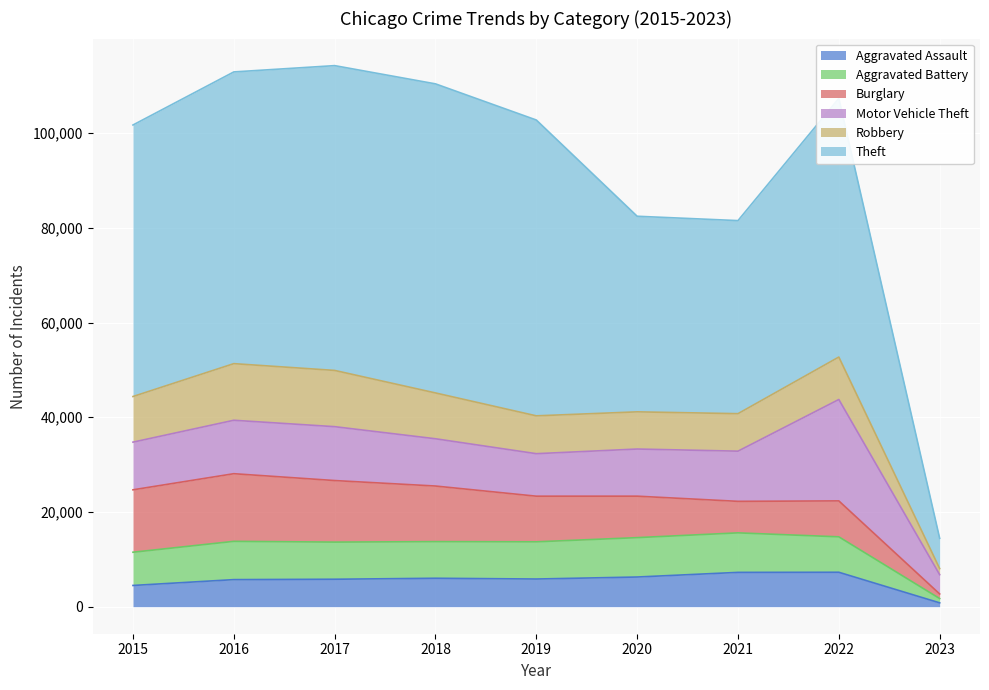

Which series has the largest total across all categories?

Theft